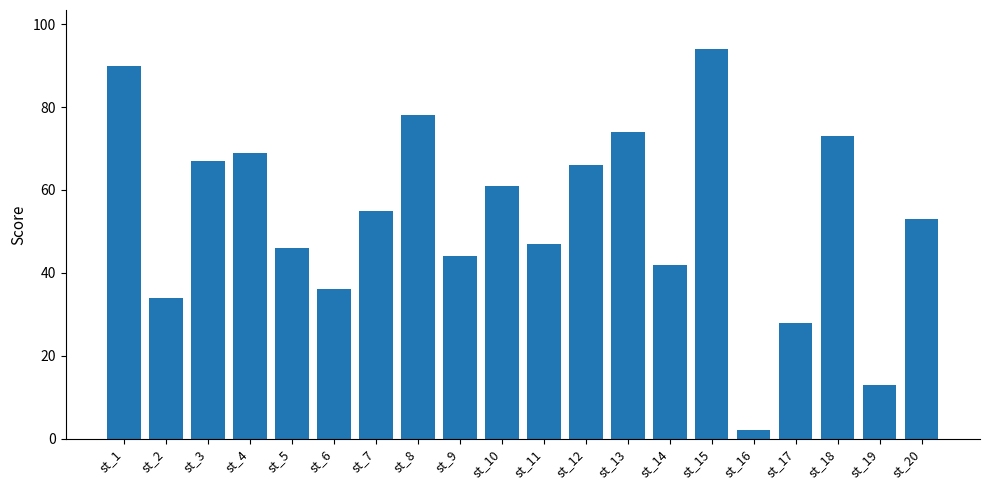

Reading left to right, what are all the values shown in this chart?

90	34	67	69	46	36	55	78	44	61	47	66	74	42	94	2	28	73	13	53